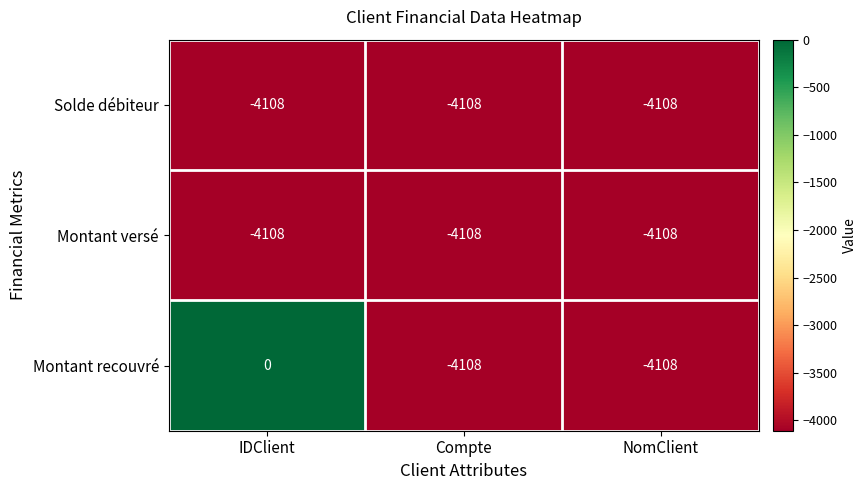

What is the average value of the Solde débiteur series?

-4108